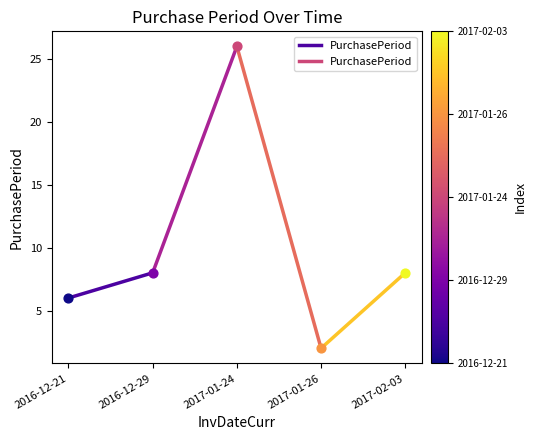

What is the ratio of the value at 2016-12-21 to the value at 2016-12-29?

0.8